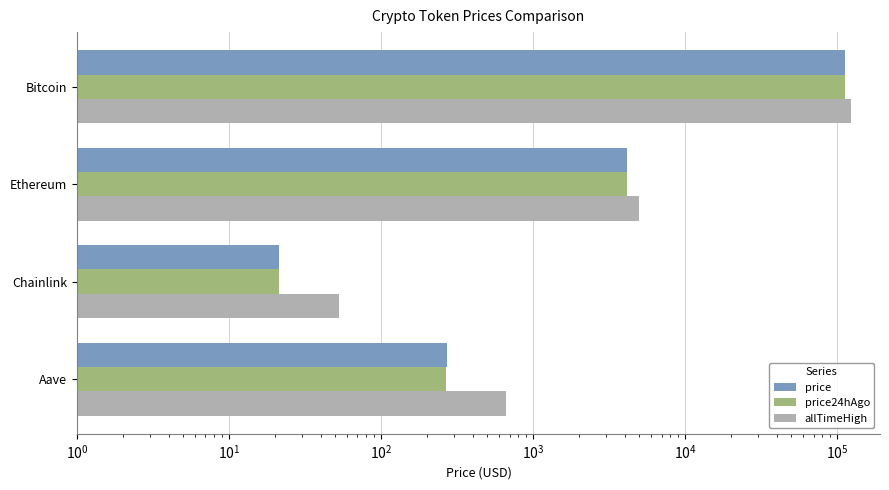

The value of allTimeHigh at Aave is 661.7. True or false?

True